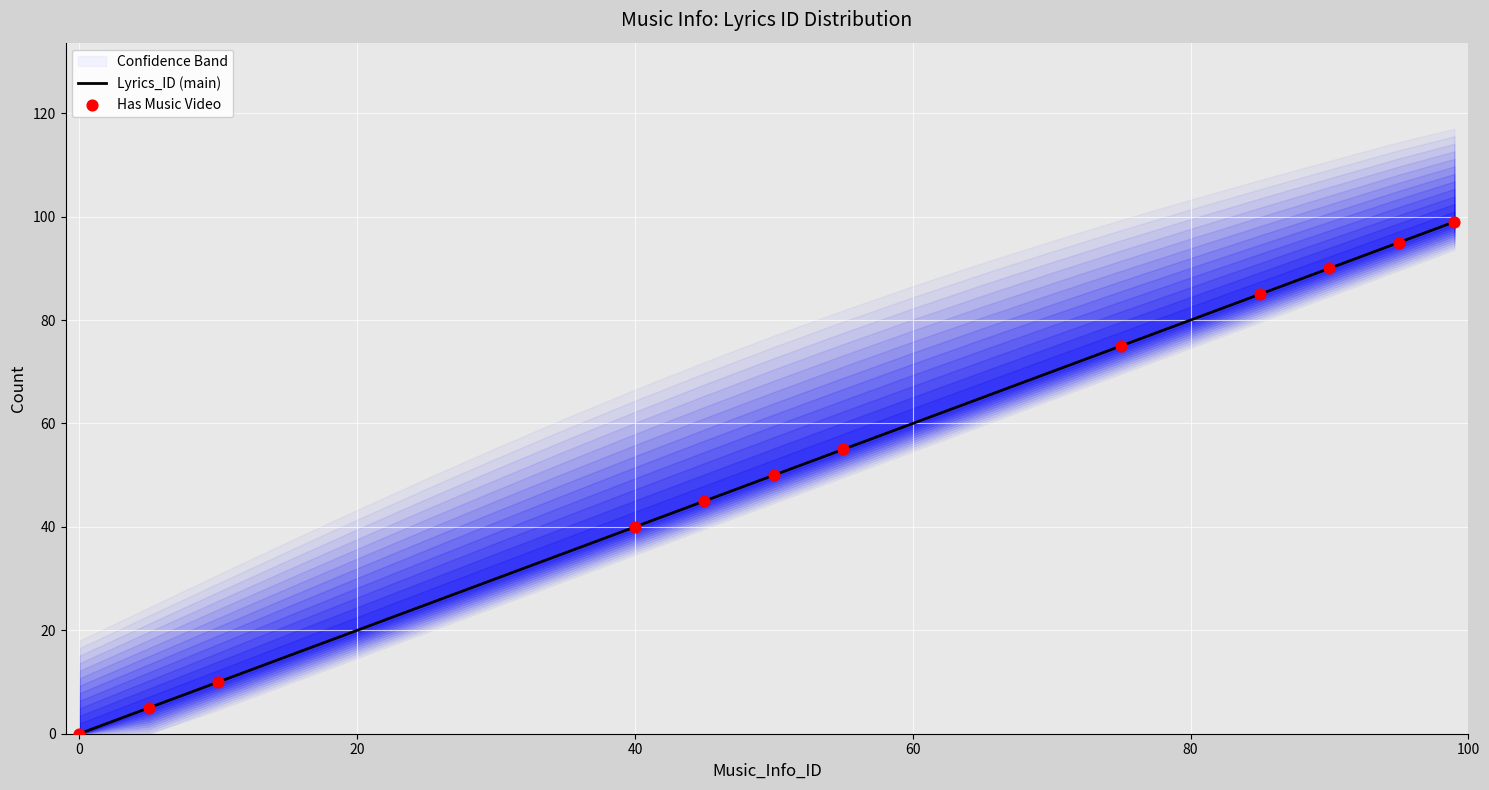

Approximately how many times larger is the value at 90 compared to 5?

18.0